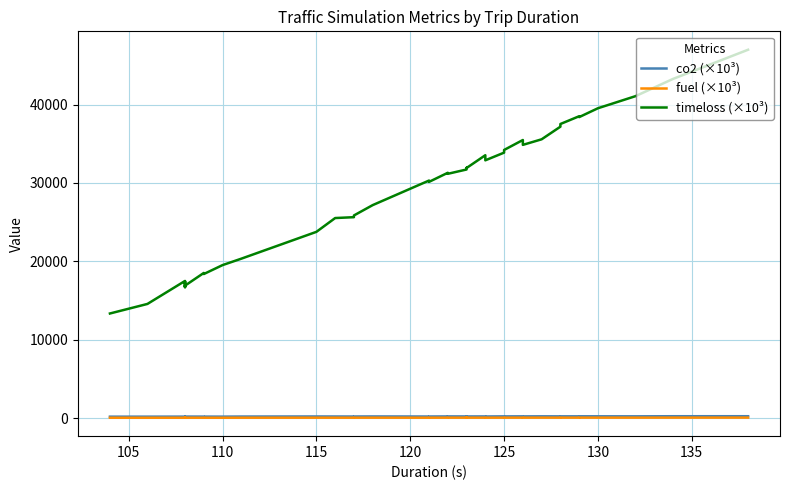

True or false: co2 (×10³) and fuel (×10³) intersect in this chart.

False